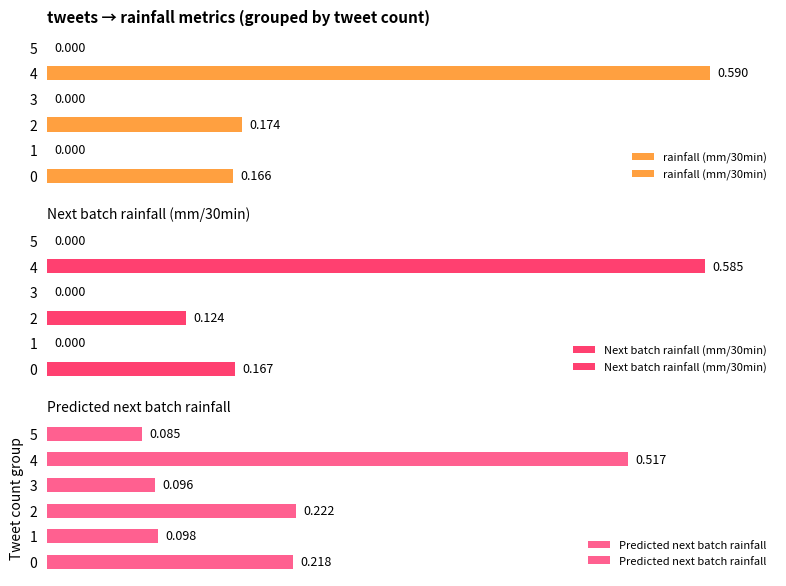

List the labels in order of Predicted next batch rainfall value, smallest first.

5, 3, 1, 0, 2, 4